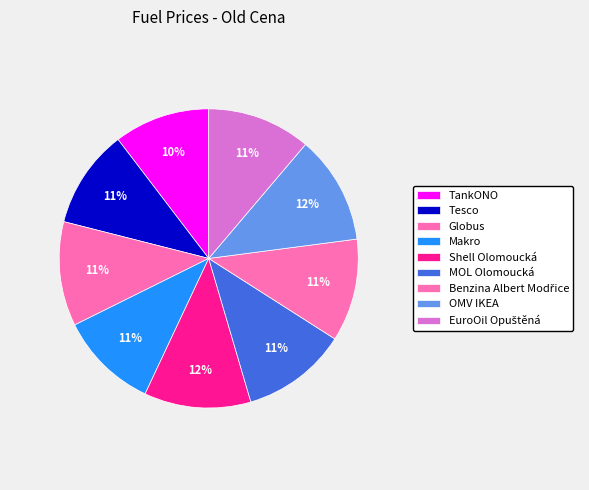

Which has a higher value, Tesco or MOL Olomoucká?

MOL Olomoucká